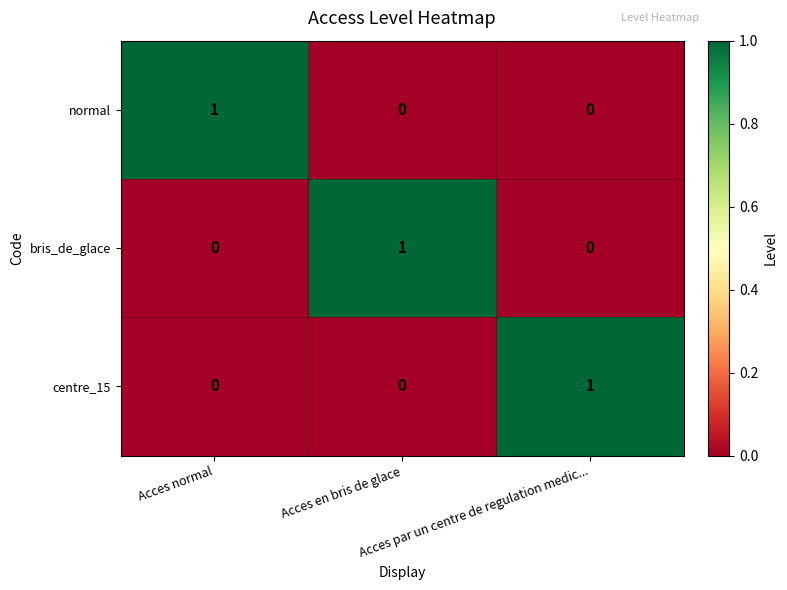

At how many categories does at least one series exceed 0?

3